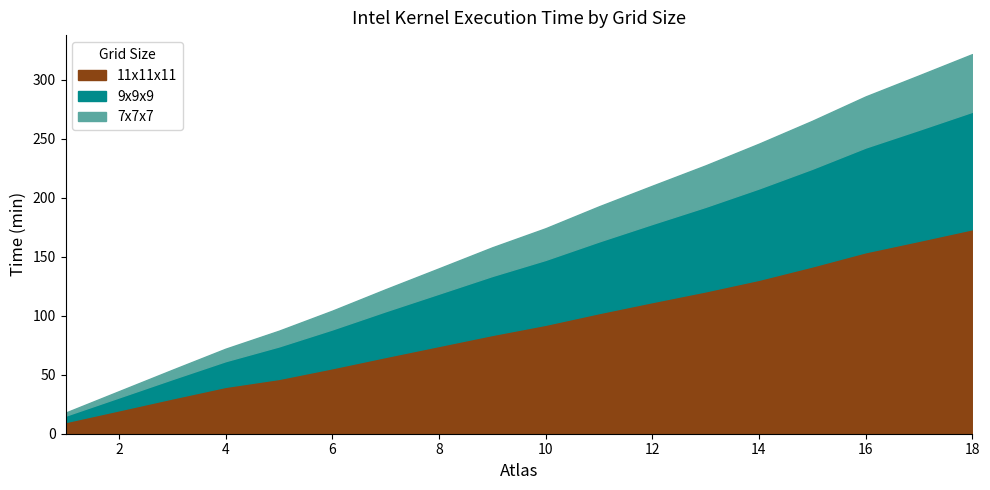

What is the highest value of the 11x11x11 series?

173.4